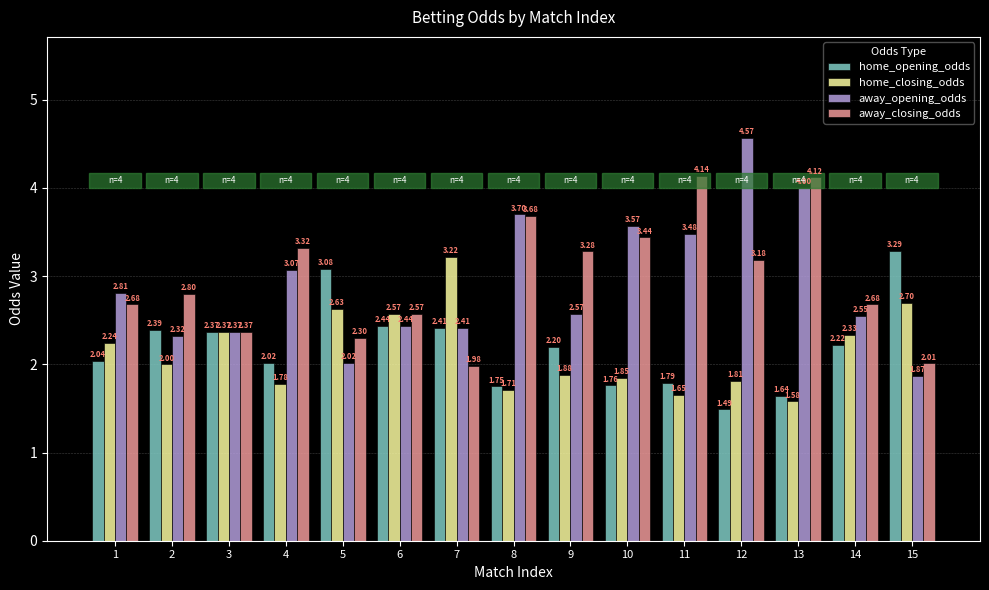

How many bars are there in total?

60